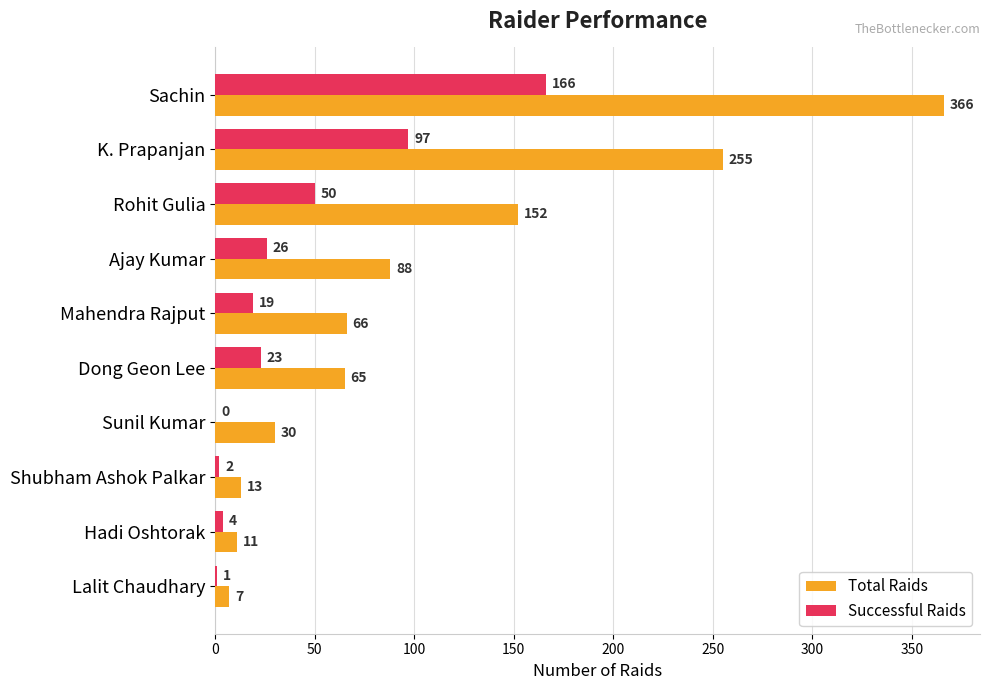

At which label is Total Raids closest to 186?

Rohit Gulia